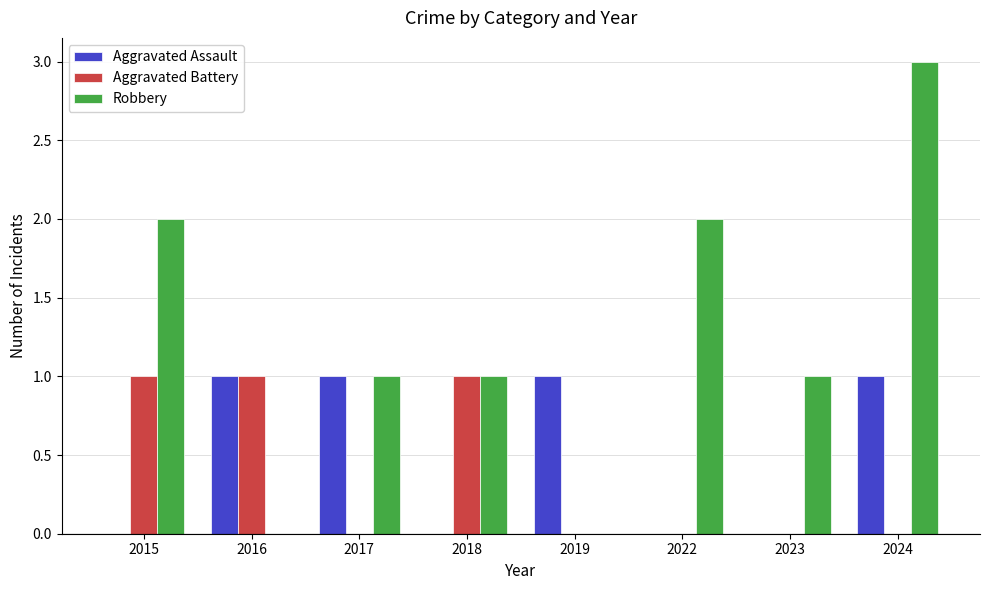

The value of Aggravated Assault at 2019 is 0. True or false?

False